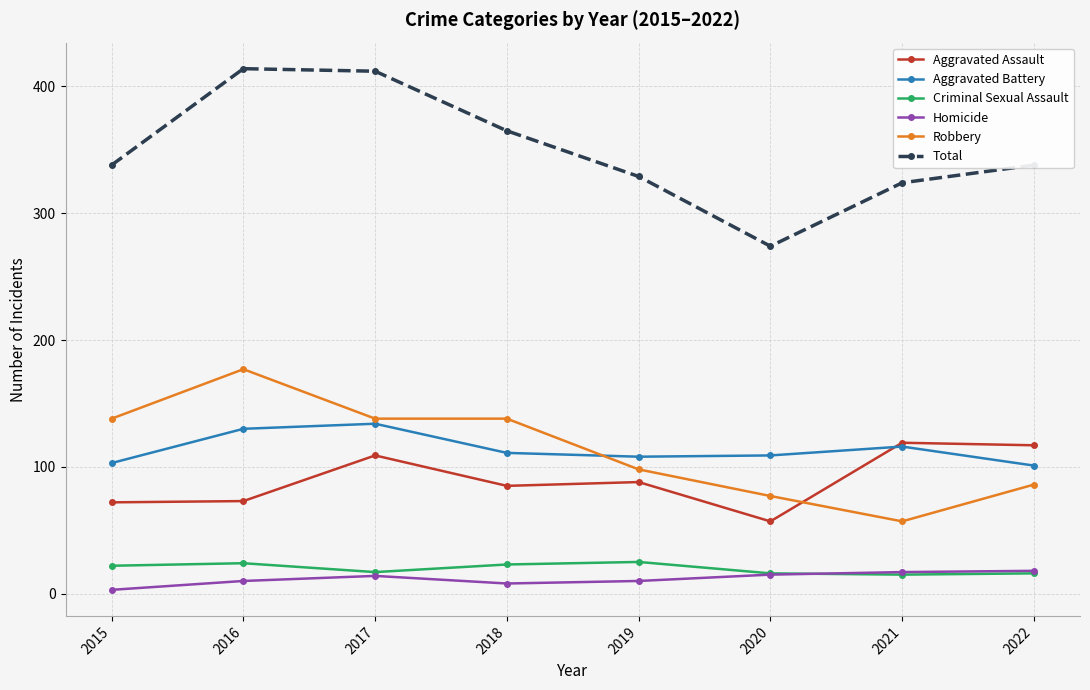

Which series has the largest total across all categories?

Total